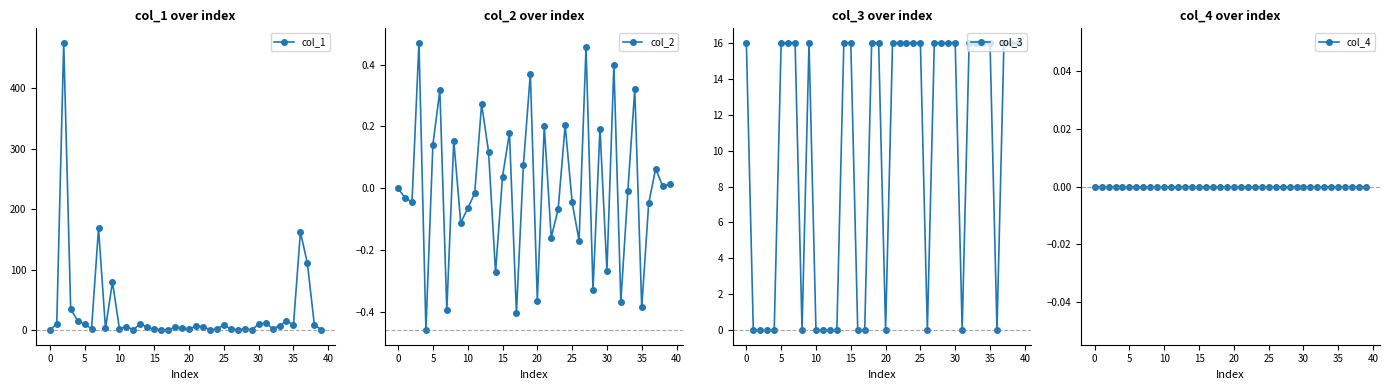

What are all the series names shown in the legend?

col_1, col_2, col_3, col_4